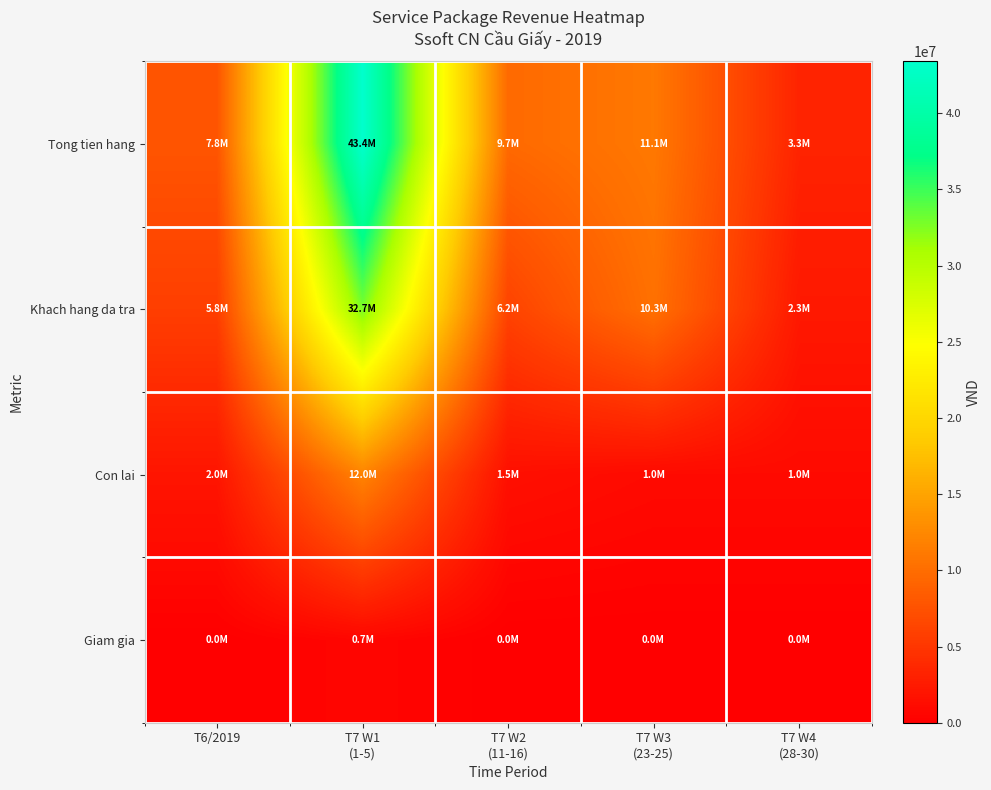

List the series in order of their overall mean, lowest first.

Giam gia, Con lai, Khach hang da tra, Tong tien hang